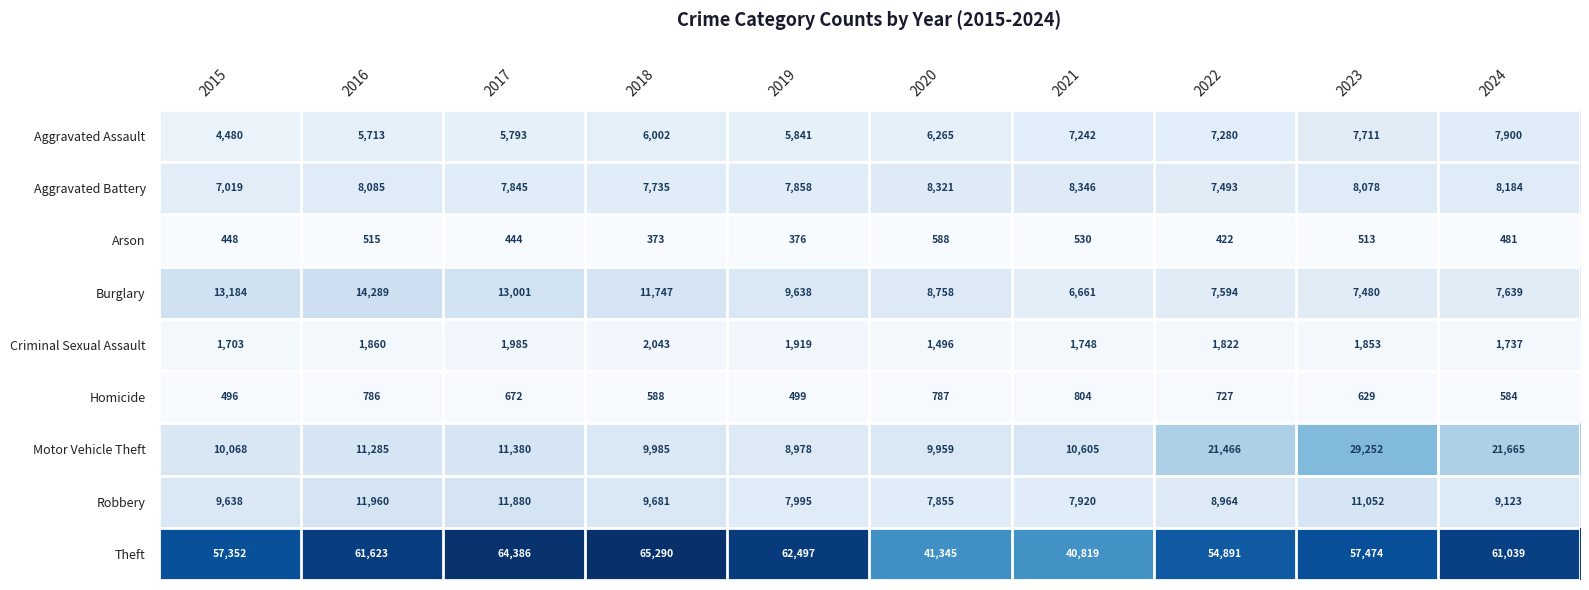

Where is Theft nearest to the value 53054?

2022